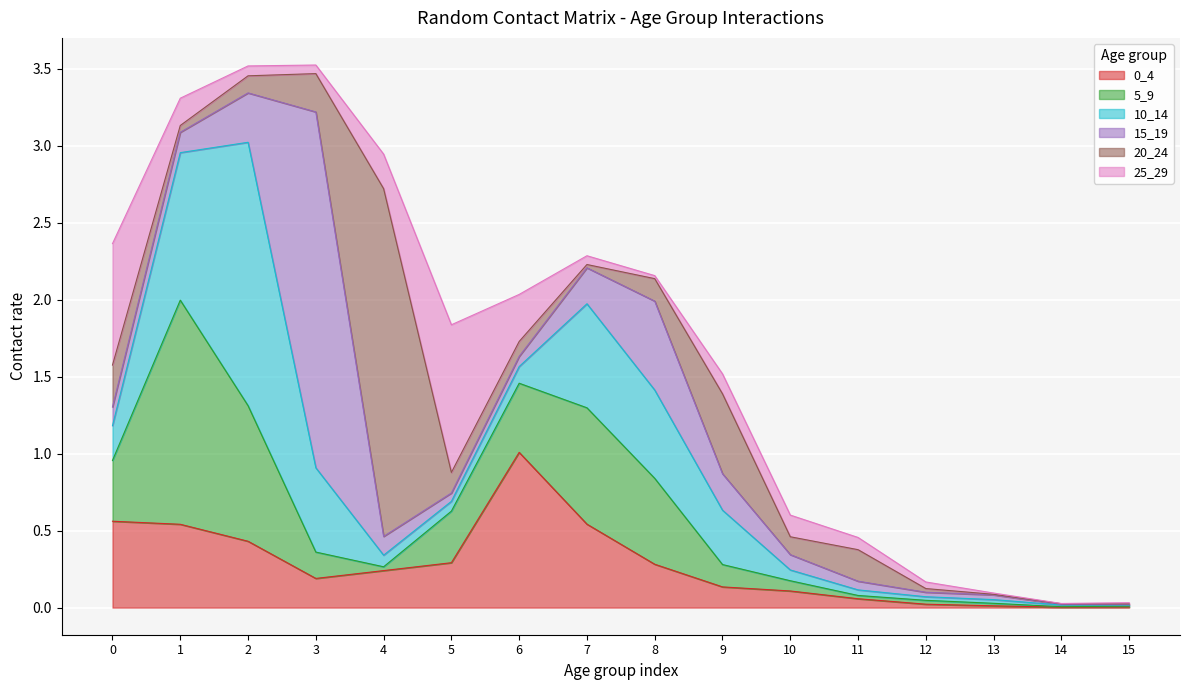

At which category does 15_19 reach its first local peak?

3